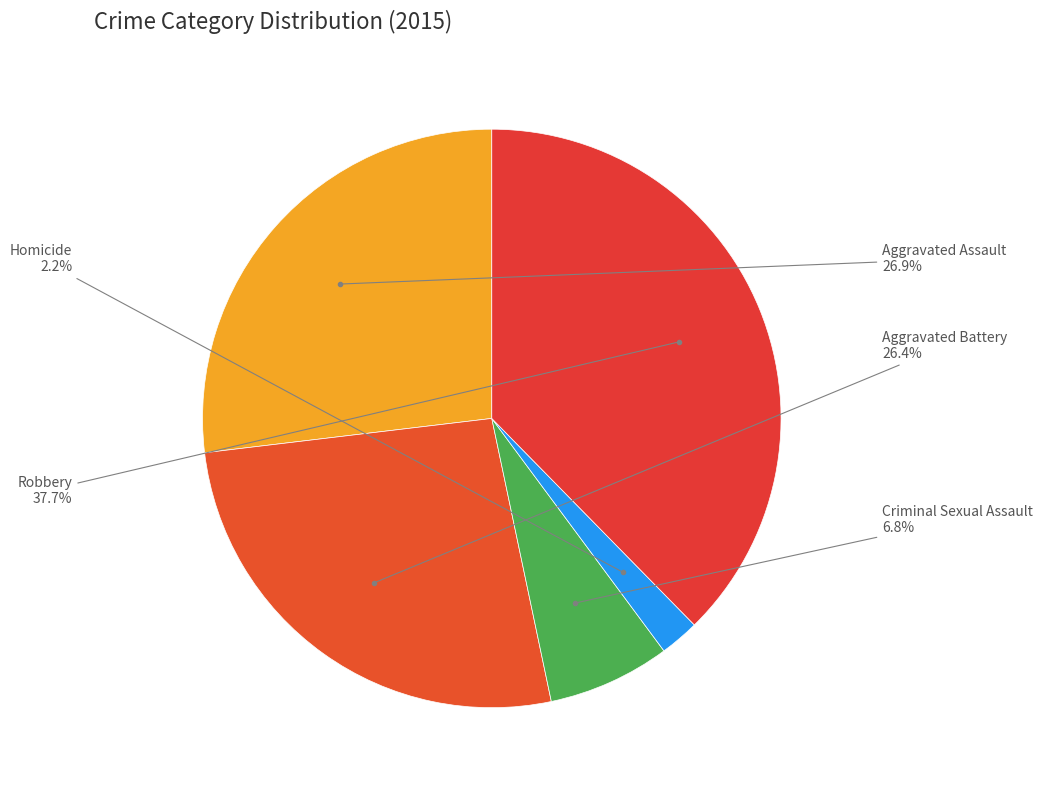

Count the number of slices in the pie.

5